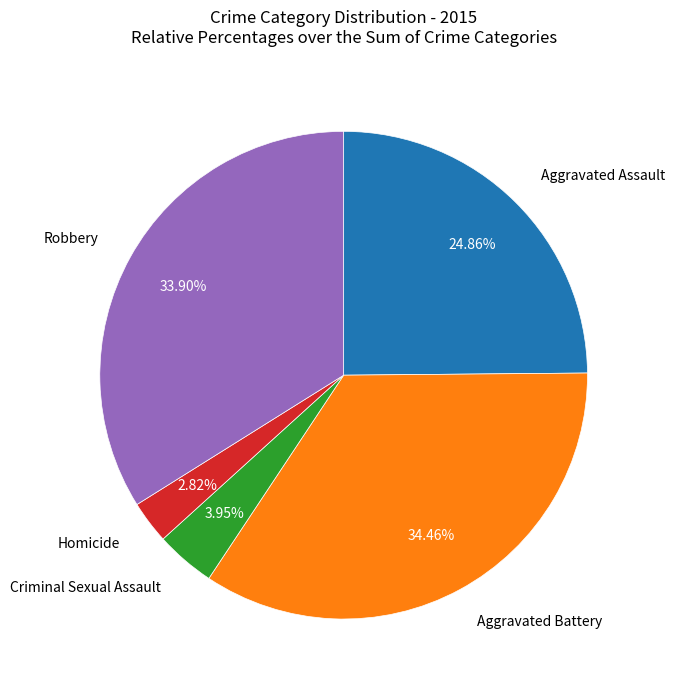

Count the number of slices in the pie.

5